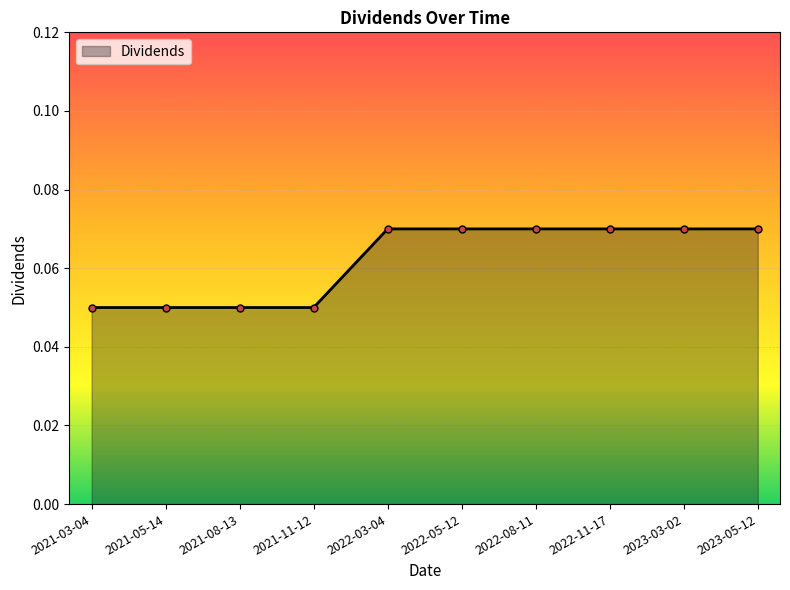

Count the values in the range 0 to 1.

10